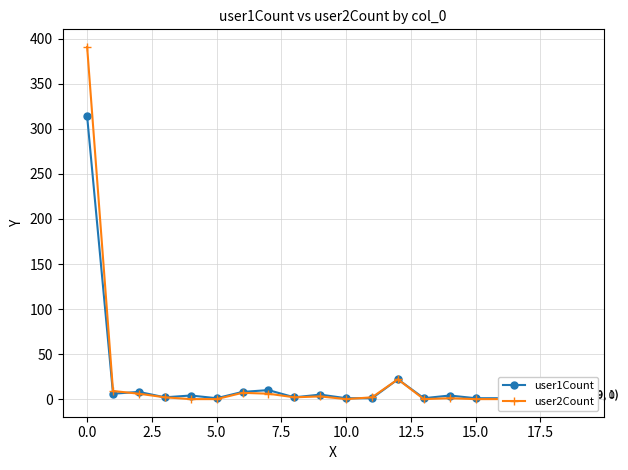

Reading left to right, extract all data points from this chart.

user1Count: 314	6	8	2	4	1	8	10	2	5	1	1	22	1	4	1	1	6	11	1
user2Count: 391	9	6	2	0	0	7	6	2	3	0	2	22	0	1	0	0	2	3	0